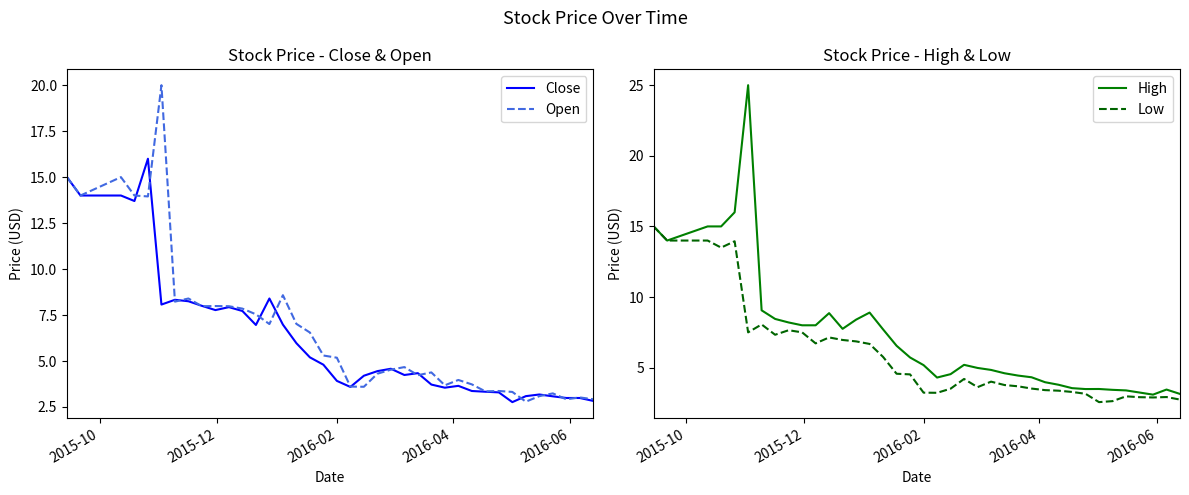

How many interior local valleys does the Open series have?

11